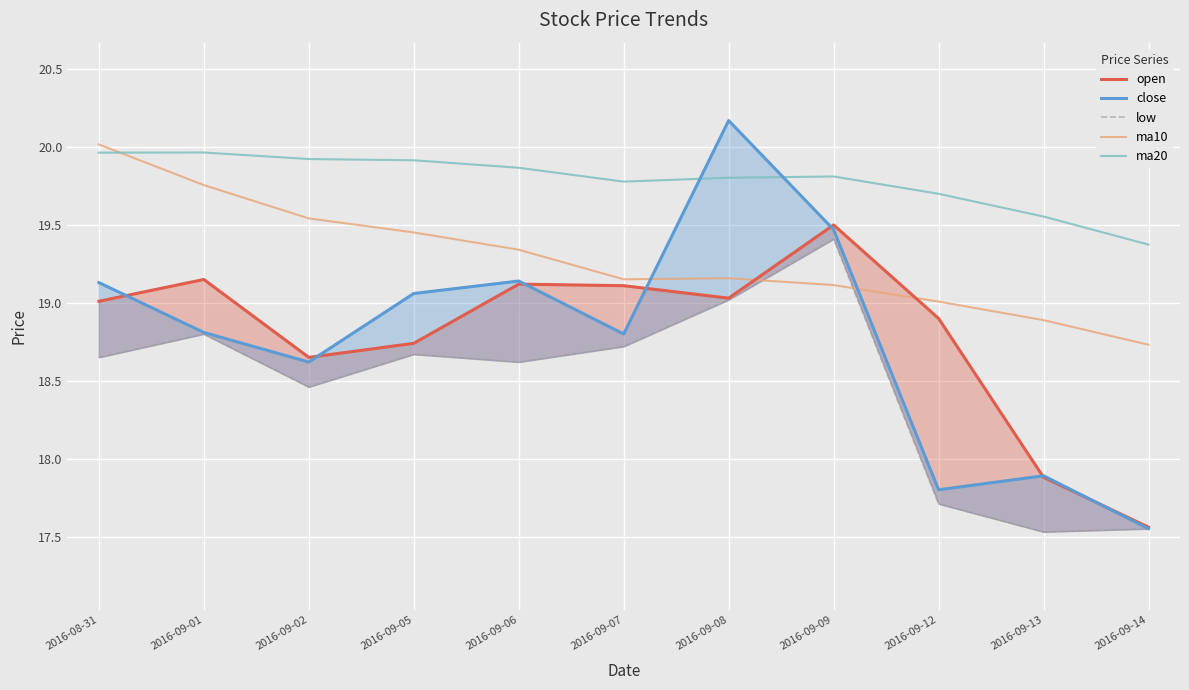

What is the difference between the maximum and minimum values in the low series?

1.9